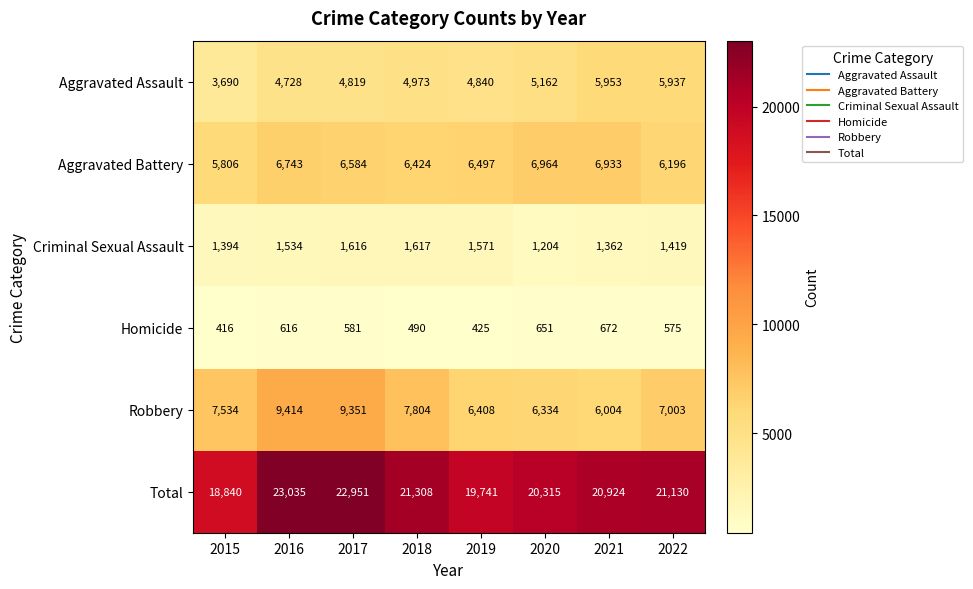

List the series in order of their peak value, highest first.

Total, Robbery, Aggravated Battery, Aggravated Assault, Criminal Sexual Assault, Homicide